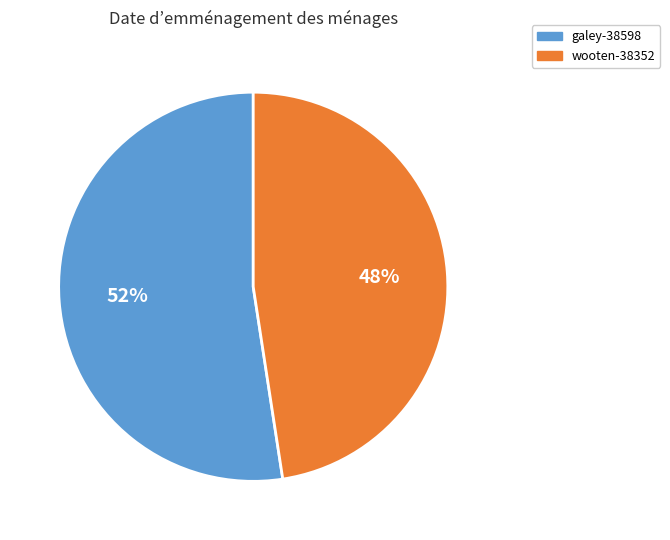

Which slice represents more than half of the pie?

galey-38598